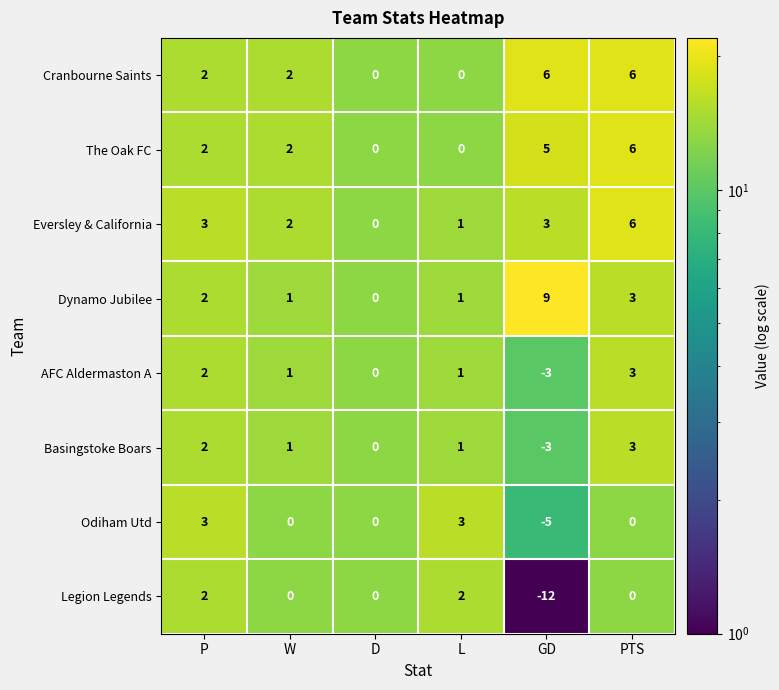

The value of Eversley & California at W is 3. True or false?

False